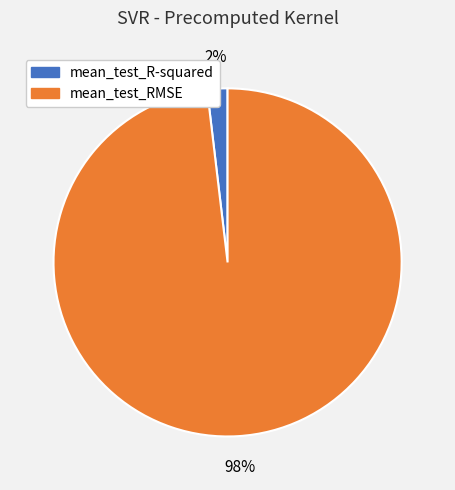

To the nearest percent, what is the difference between the mean_test_RMSE and mean_test_R-squared slice percentages?

96%